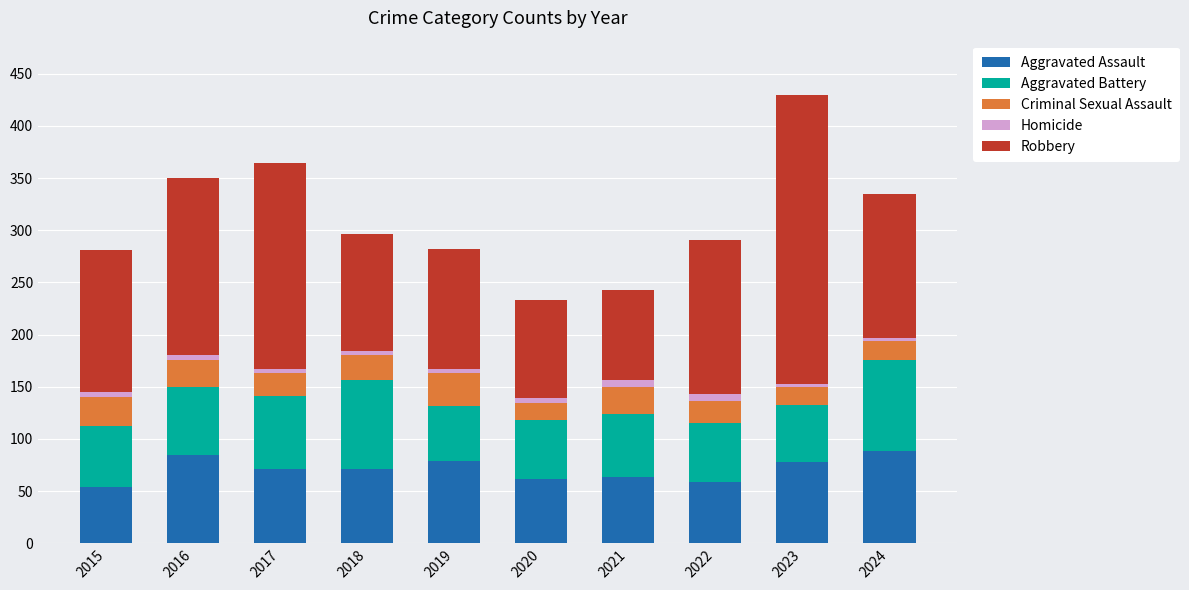

What is the total value across all series at 2020?

233